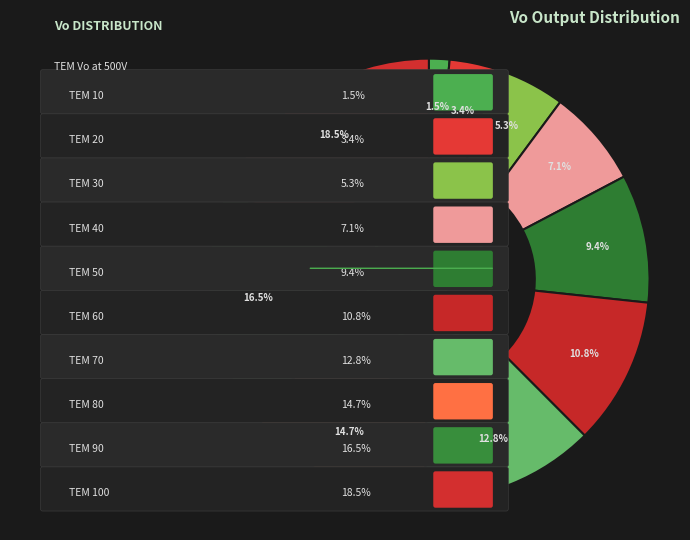

Is there any slice that represents more than half of the pie?

No